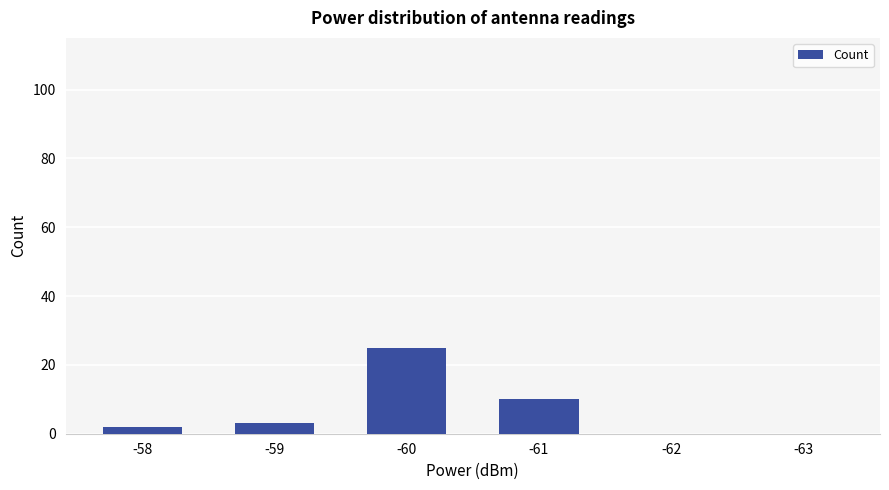

What is the ratio of the value at -59 to the value at -61?

0.3